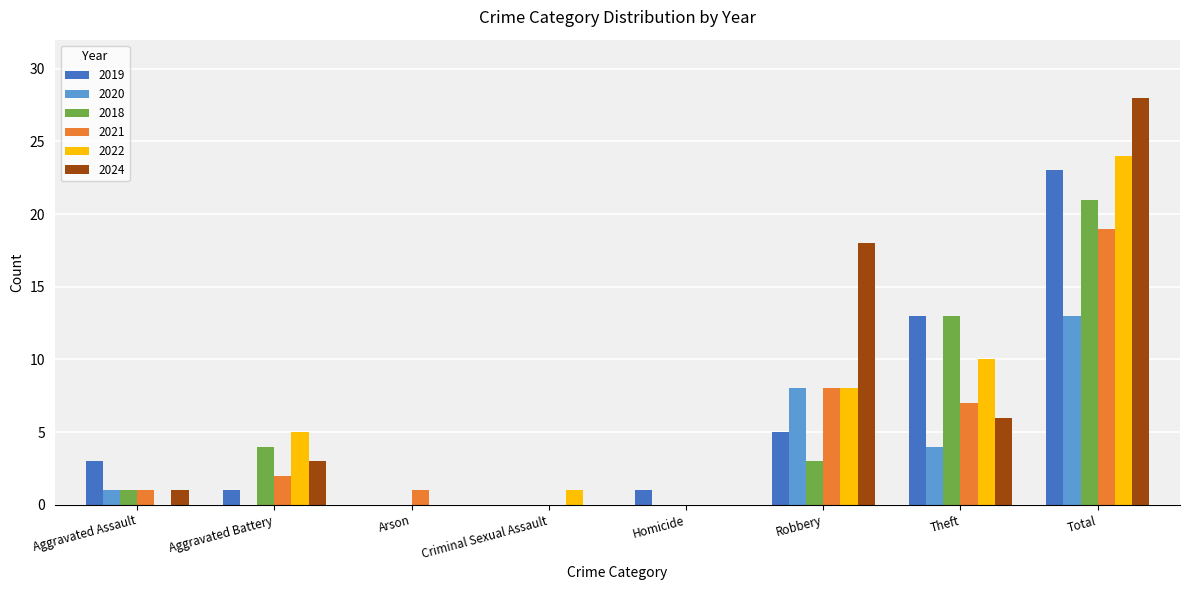

What is the sum of all 2020 values?

26